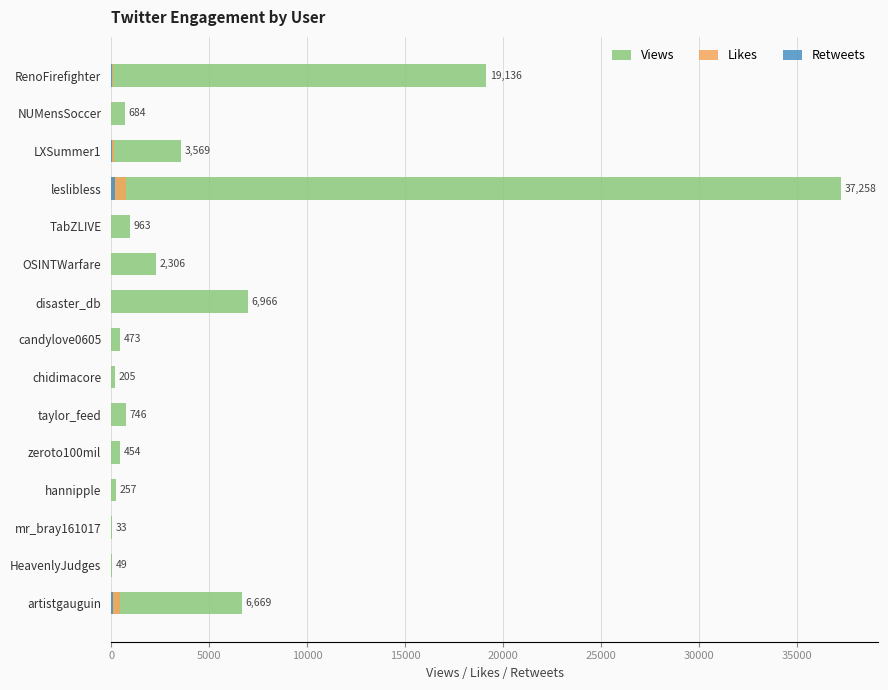

At NUMensSoccer, list the series in order from largest to smallest.

Views, Likes, Retweets